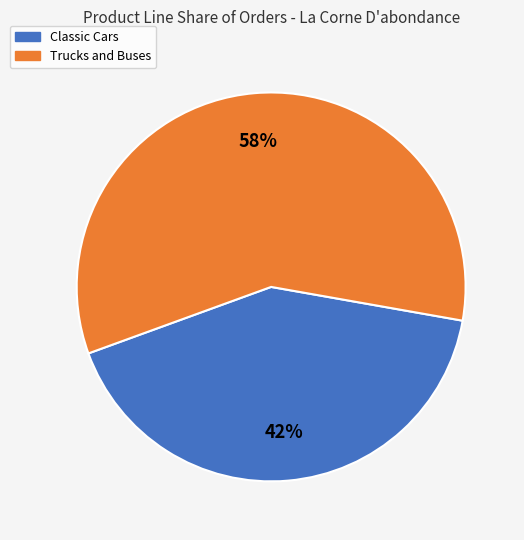

To the nearest percent, what is the average slice percentage?

50%